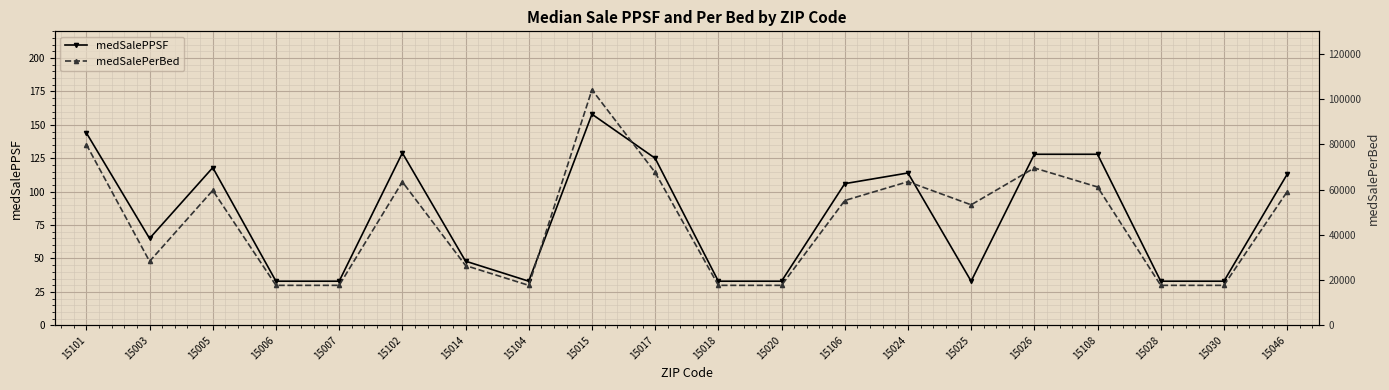

True or false: medSalePPSF and medSalePerBed intersect in this chart.

False